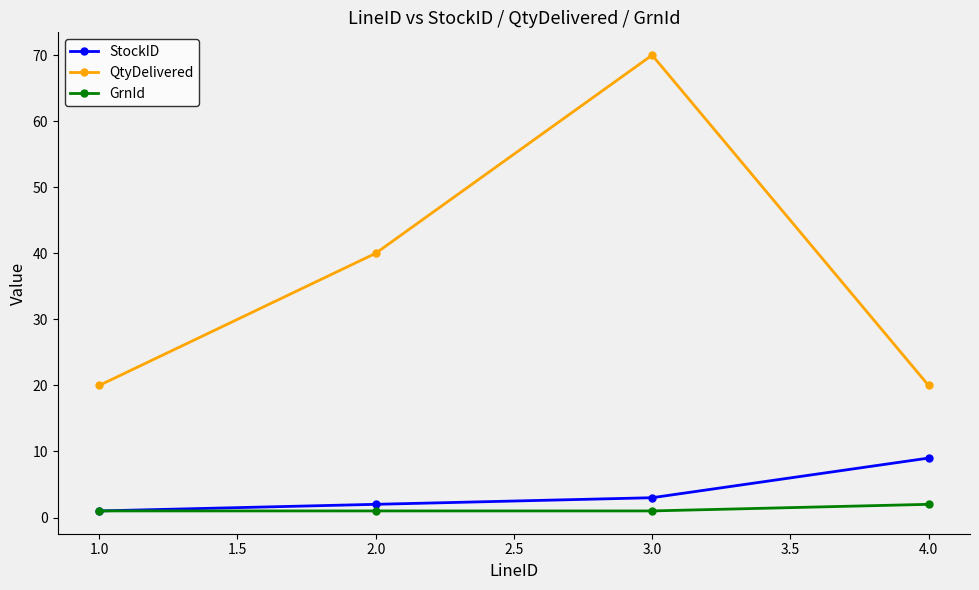

True or false: StockID has more than 2 interior local peaks.

False